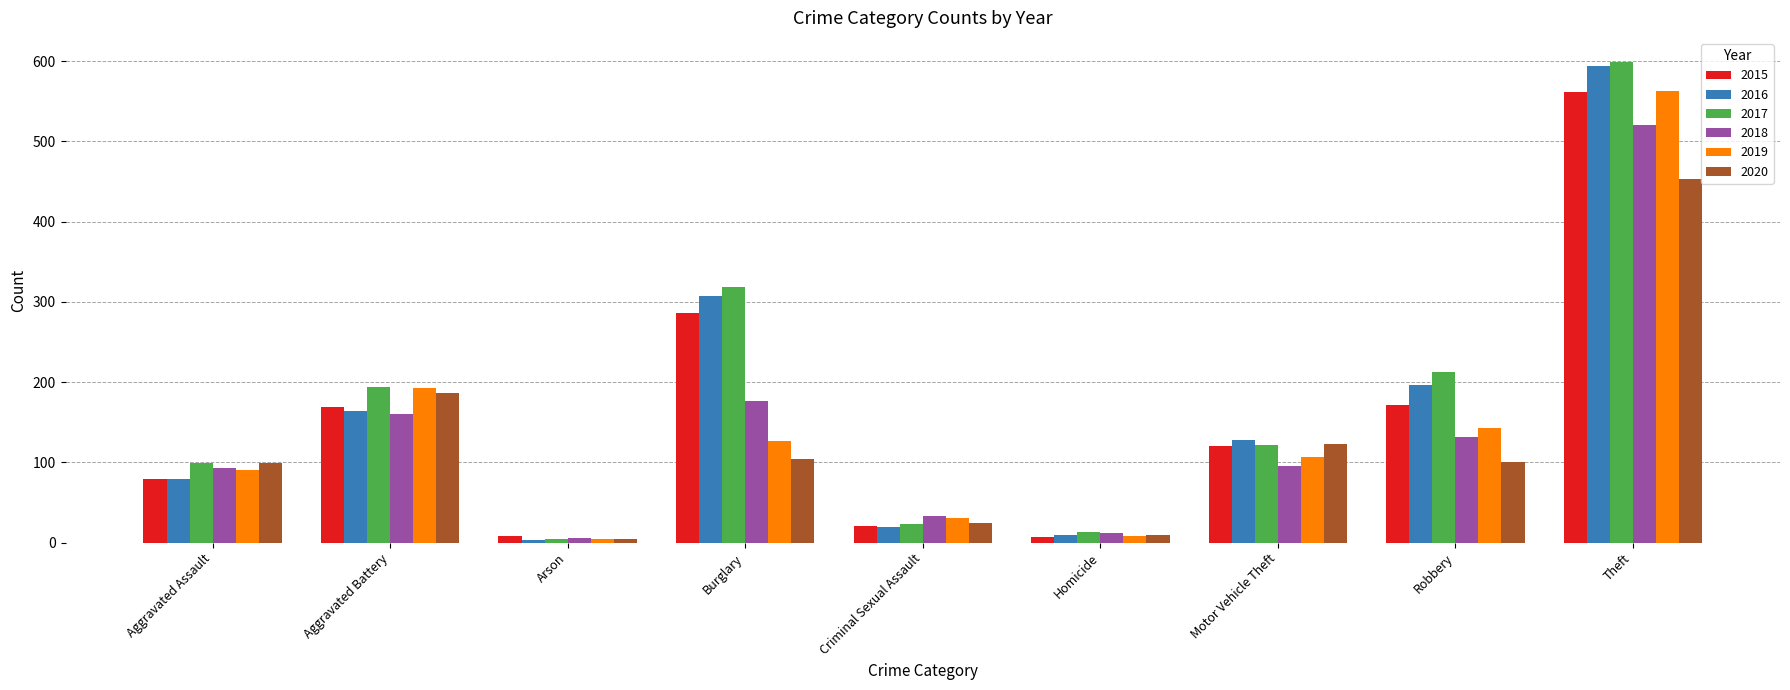

Which series has the largest range (max minus min)?

2017